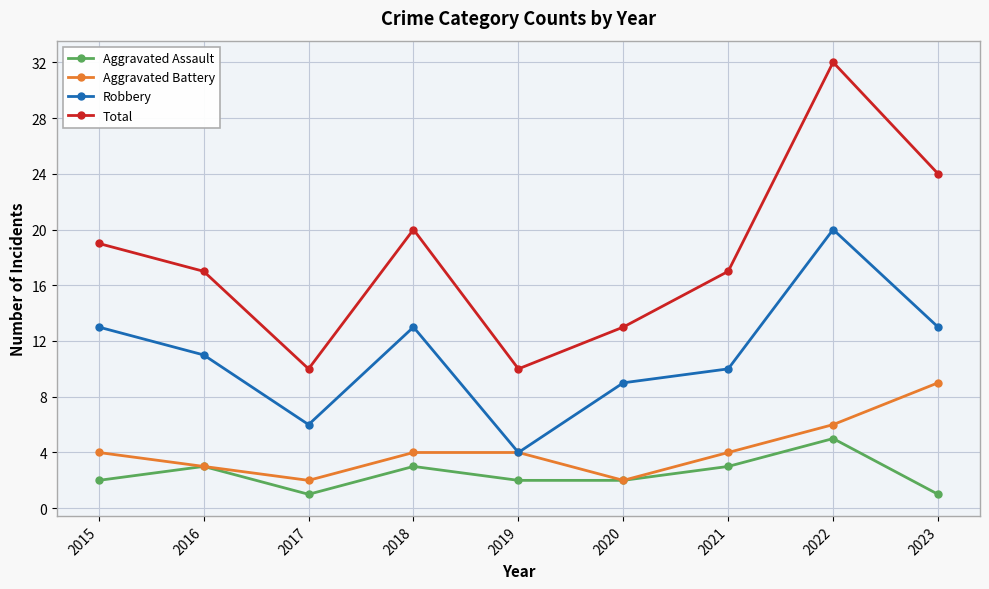

What is the value of the Aggravated Battery point at the 8th from the left?

6